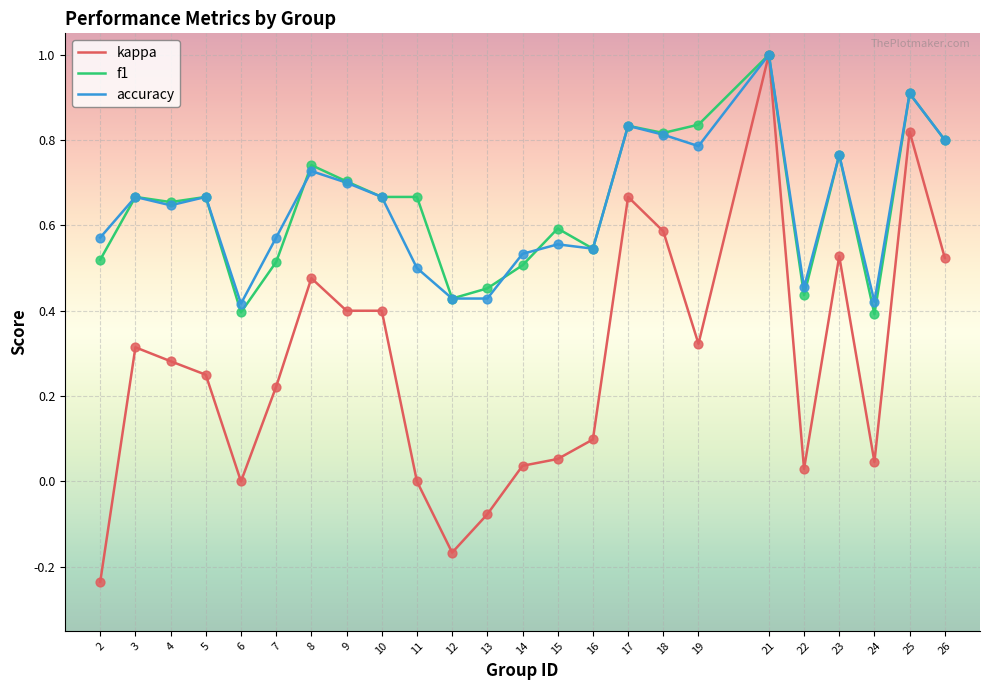

At how many categories does at least one series exceed 0?

24